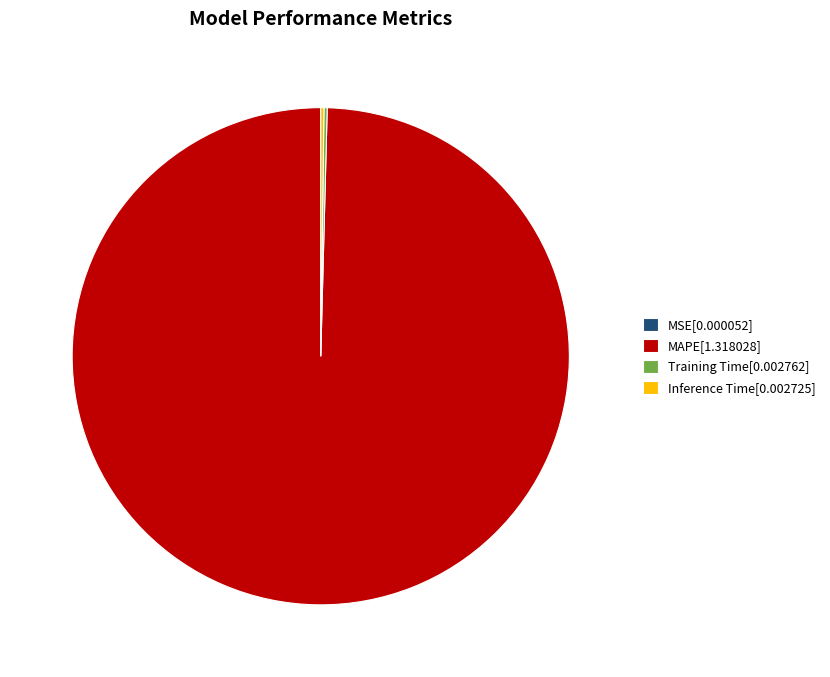

Does any single category account for the majority?

Yes